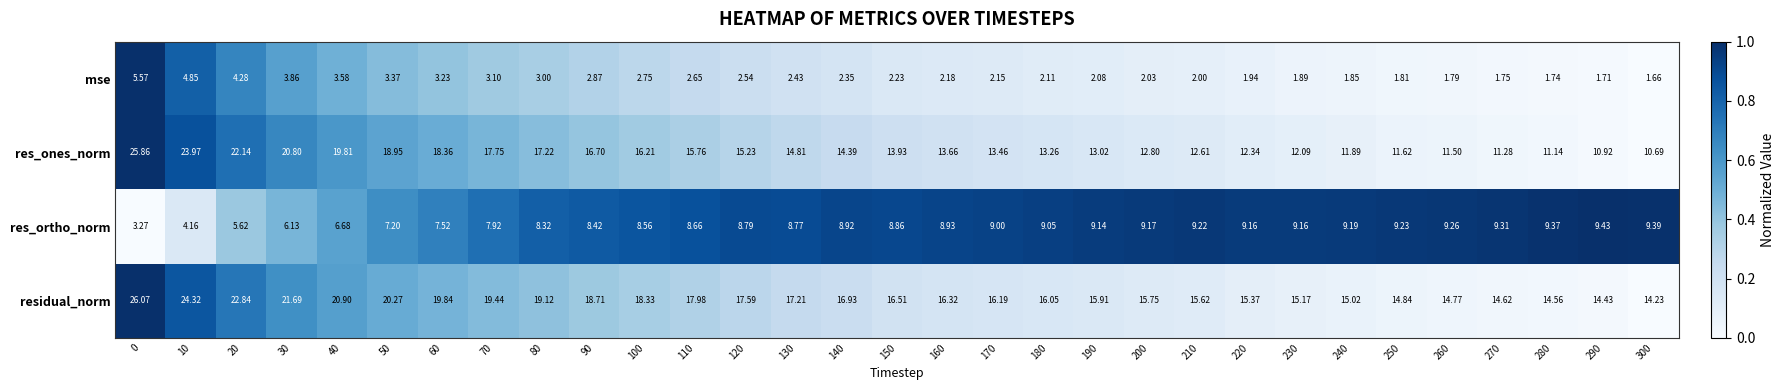

What is the spread (max minus min) of values at 250?

13.0